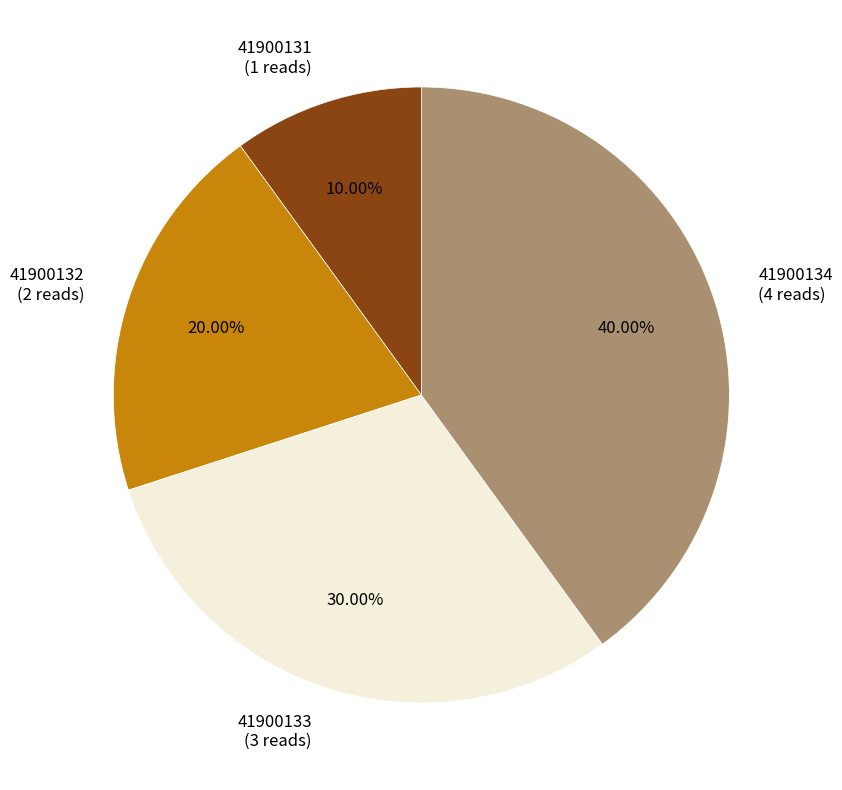

Which slice is the smallest?

41900131